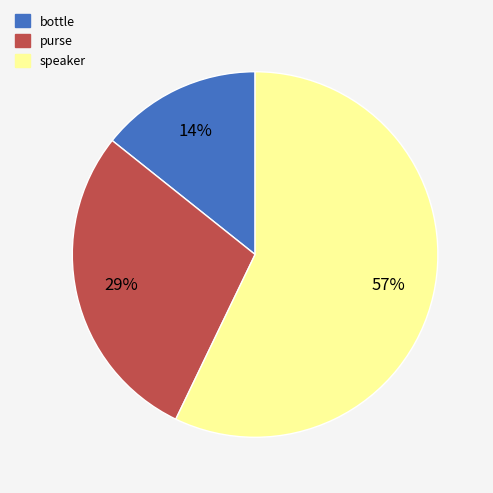

True or false: speaker accounts for 49% of the total.

False